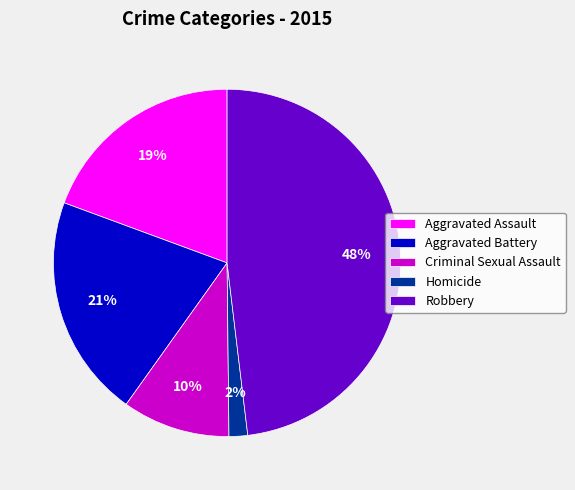

What is the ratio of the value at Robbery to the value at Aggravated Assault?

2.5